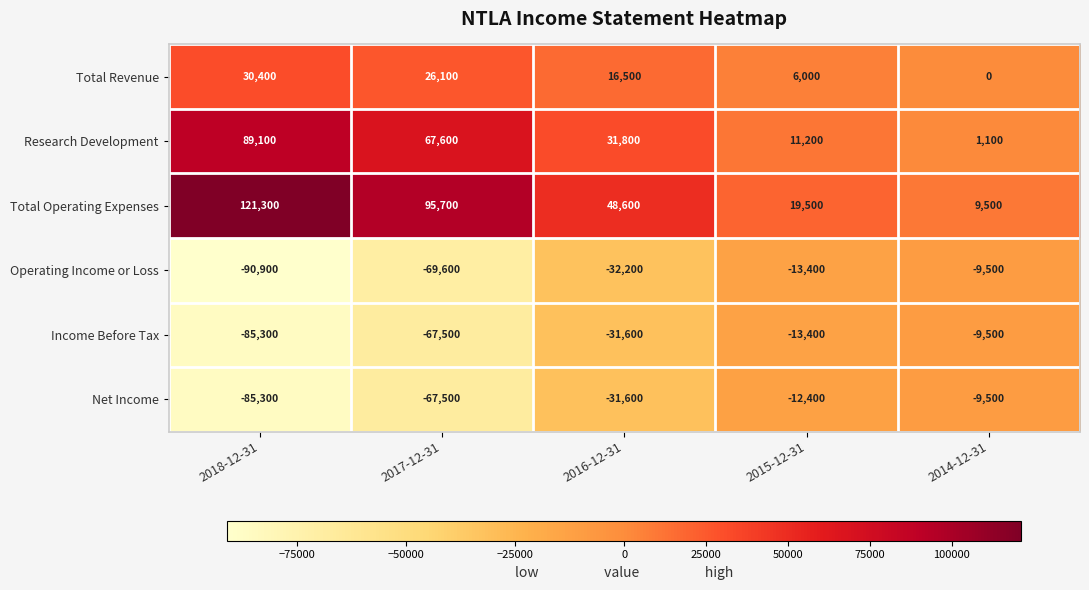

At which category does the chart reach its minimum across all series?

2018-12-31